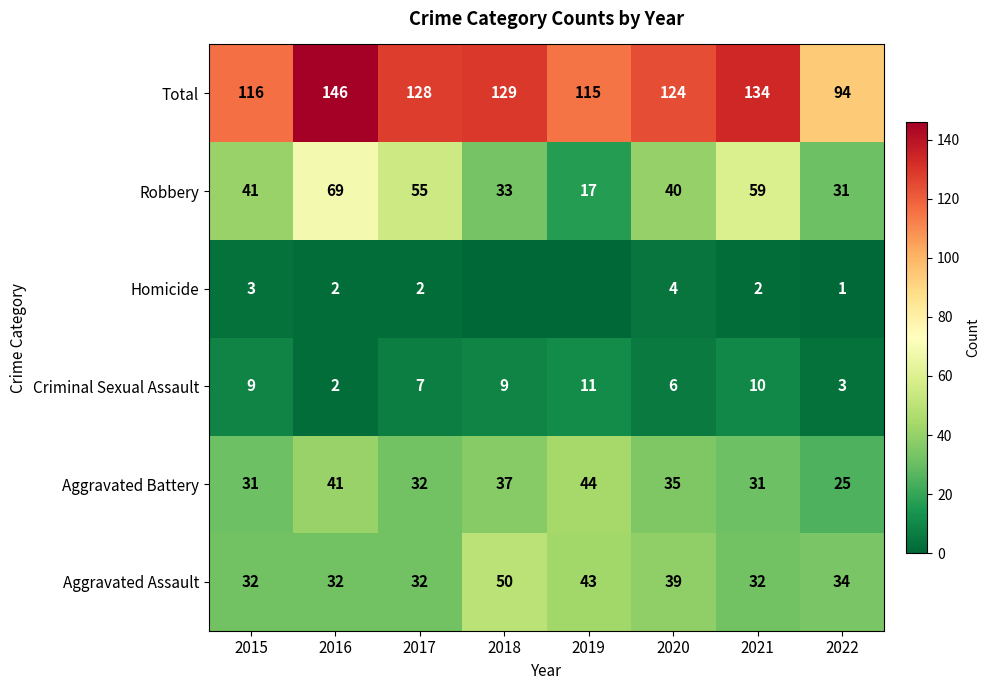

How many values in the Aggravated Battery series are below 35?

4